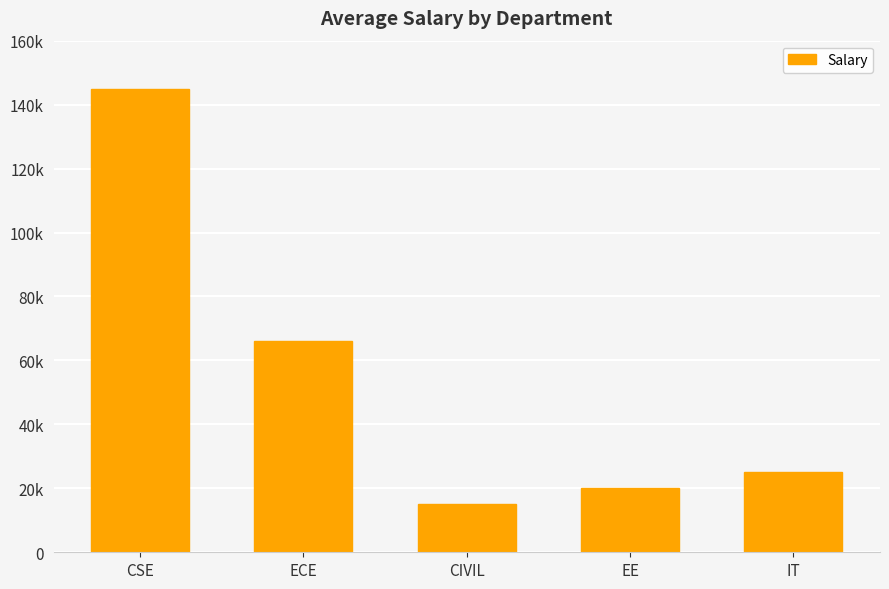

Approximately how many times larger is the value at IT compared to CIVIL?

1.7